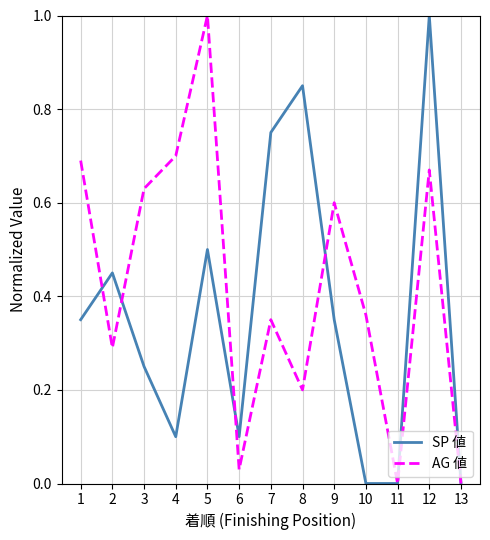

Is it true that SP 値 equals 0.2 at 2?

False